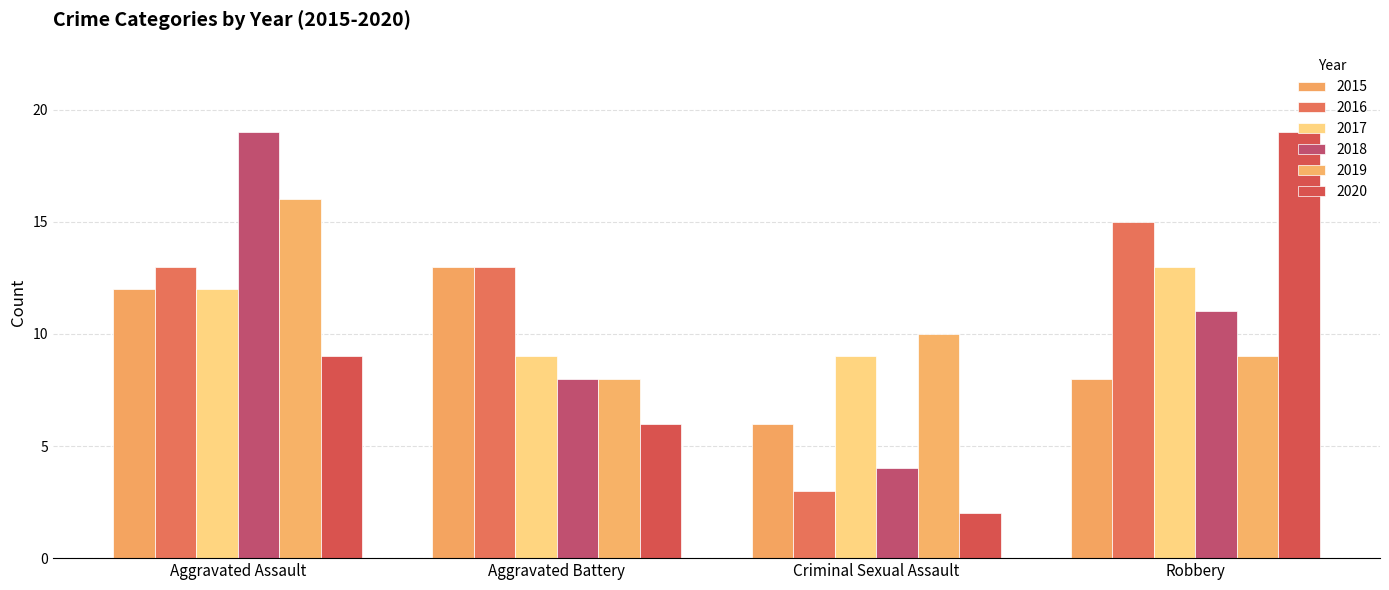

The 2016 series shows 13 at Aggravated Assault. True or false?

True